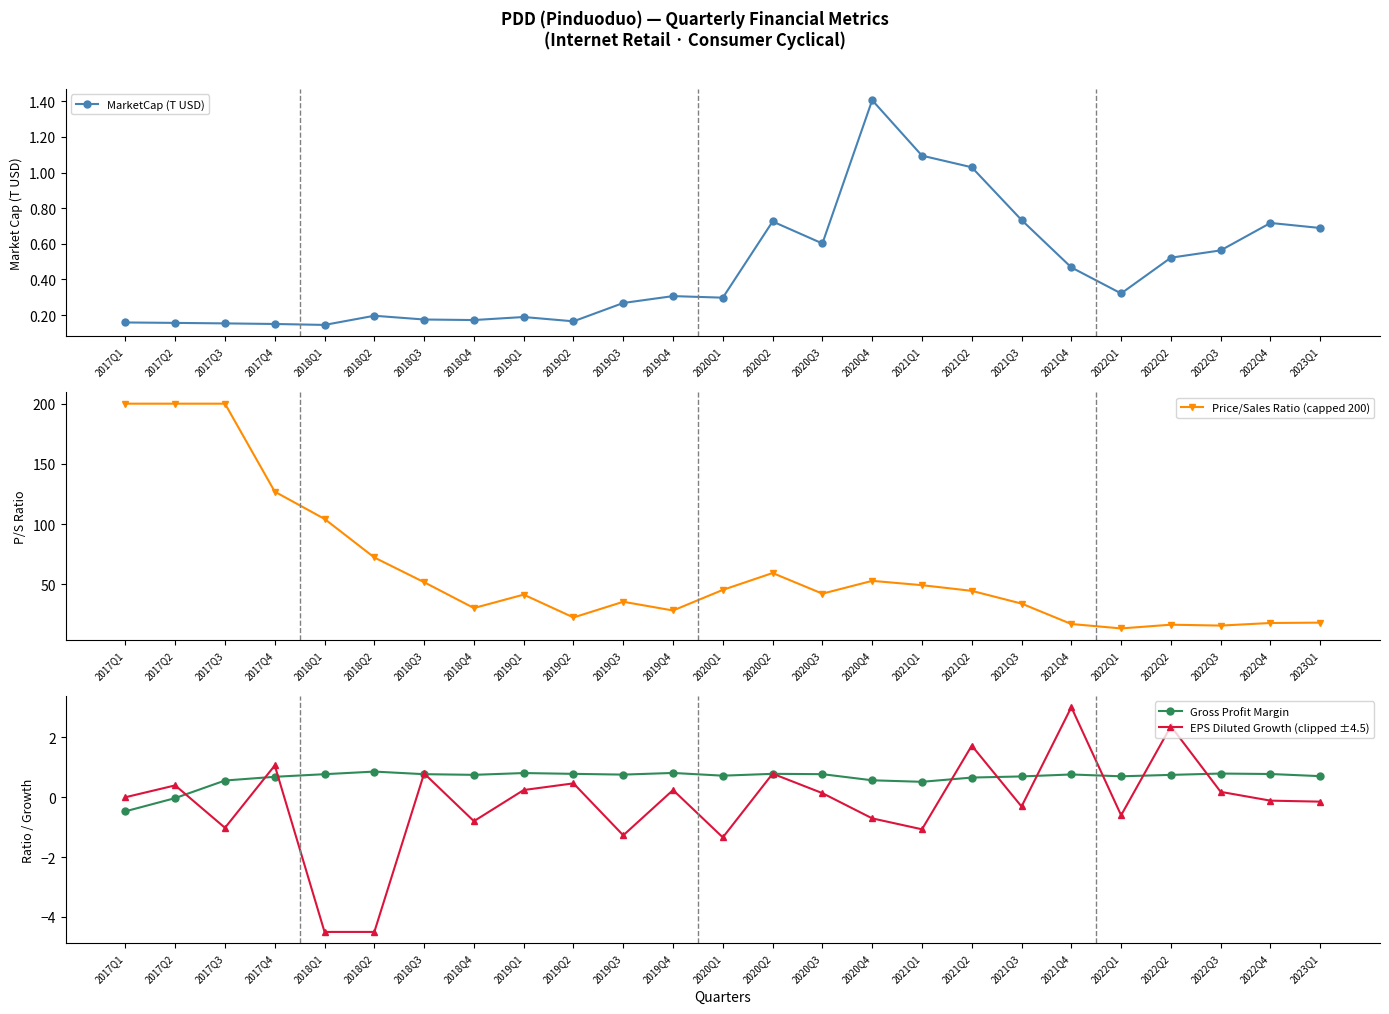

Reading left to right, extract all data points from this chart.

MarketCap (T USD): 2017Q1=0.2	2017Q2=0.2	2017Q3=0.2	2017Q4=0.1	2018Q1=0.1	2018Q2=0.2	2018Q3=0.2	2018Q4=0.2	2019Q1=0.2	2019Q2=0.2	2019Q3=0.3	2019Q4=0.3	2020Q1=0.3	2020Q2=0.7	2020Q3=0.6	2020Q4=1.4	2021Q1=1.1	2021Q2=1.0	2021Q3=0.7	2021Q4=0.5	2022Q1=0.3	2022Q2=0.5	2022Q3=0.6	2022Q4=0.7	2023Q1=0.7
Price/Sales Ratio (capped 200): 2017Q1=200.0	2017Q2=200.0	2017Q3=200.0	2017Q4=127.0	2018Q1=104.4	2018Q2=72.4	2018Q3=51.9	2018Q4=30.4	2019Q1=41.6	2019Q2=22.6	2019Q3=35.6	2019Q4=28.4	2020Q1=45.5	2020Q2=59.5	2020Q3=42.4	2020Q4=53.0	2021Q1=49.4	2021Q2=44.7	2021Q3=34.1	2021Q4=17.2	2022Q1=13.5	2022Q2=16.6	2022Q3=15.9	2022Q4=18.0	2023Q1=18.3
Gross Profit Margin: 2017Q1=-0.5	2017Q2=-0.0	2017Q3=0.6	2017Q4=0.7	2018Q1=0.8	2018Q2=0.9	2018Q3=0.8	2018Q4=0.7	2019Q1=0.8	2019Q2=0.8	2019Q3=0.8	2019Q4=0.8	2020Q1=0.7	2020Q2=0.8	2020Q3=0.8	2020Q4=0.6	2021Q1=0.5	2021Q2=0.7	2021Q3=0.7	2021Q4=0.8	2022Q1=0.7	2022Q2=0.7	2022Q3=0.8	2022Q4=0.8	2023Q1=0.7
EPS Diluted Growth (clipped ±4.5): 2017Q1=0.0	2017Q2=0.4	2017Q3=-1.0	2017Q4=1.1	2018Q1=-4.5	2018Q2=-4.5	2018Q3=0.8	2018Q4=-0.8	2019Q1=0.2	2019Q2=0.5	2019Q3=-1.3	2019Q4=0.2	2020Q1=-1.3	2020Q2=0.8	2020Q3=0.1	2020Q4=-0.7	2021Q1=-1.1	2021Q2=1.7	2021Q3=-0.3	2021Q4=3.0	2022Q1=-0.6	2022Q2=2.4	2022Q3=0.2	2022Q4=-0.1	2023Q1=-0.1